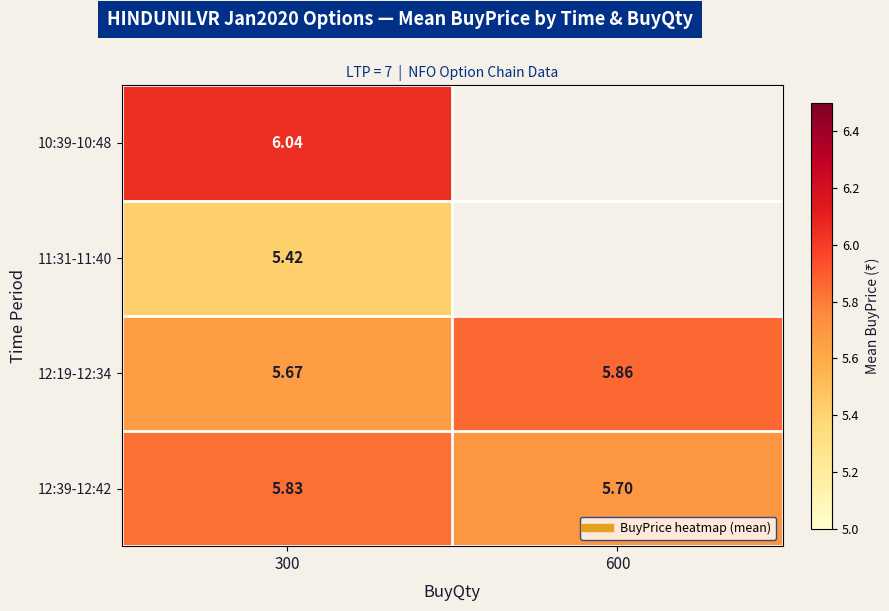

At which category is the sum across all series the highest?

300